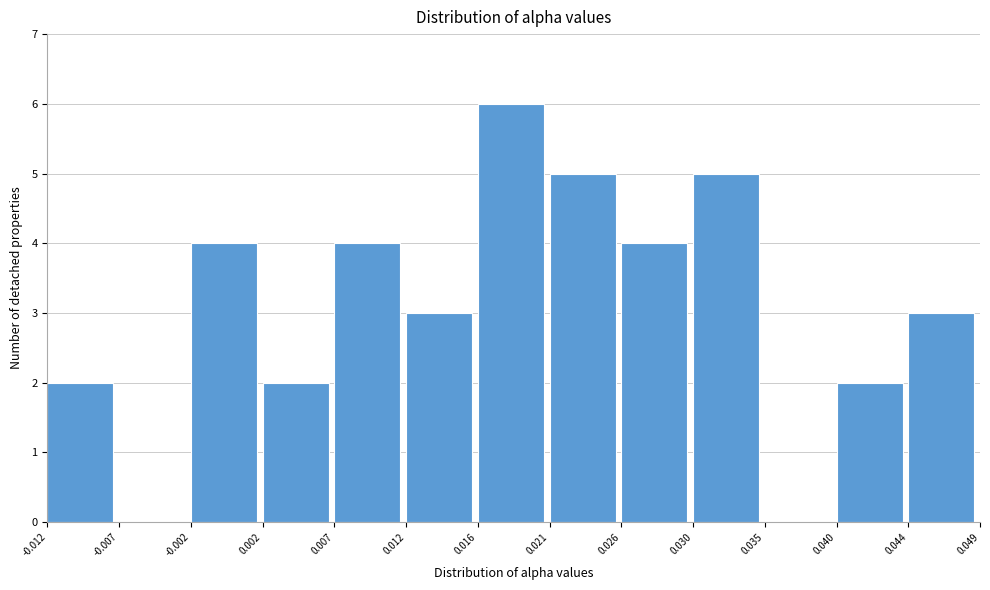

Reading left to right, transcribe this chart: for each bar, give the range it covers on the x-axis and its height. The values are not printed on the chart, so give them approximately, as read against the axis.

-0.012 to -0.007: 2
-0.007 to -0.002: 0
-0.002 to 0.002: 4
0.002 to 0.007: 2
0.007 to 0.012: 4
0.012 to 0.016: 3
0.016 to 0.021: 6
0.021 to 0.026: 5
0.026 to 0.030: 4
0.030 to 0.035: 5
0.035 to 0.040: 0
0.040 to 0.044: 2
0.044 to 0.049: 3